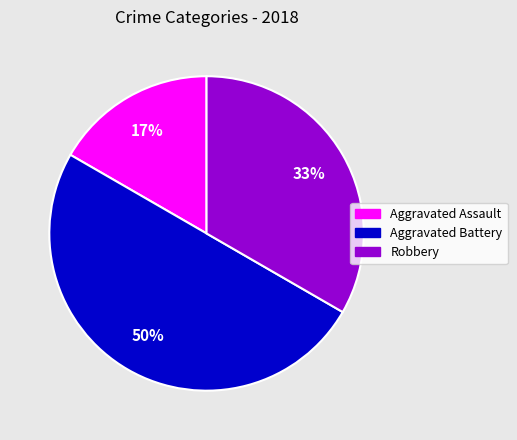

Do Aggravated Battery and Robbery together represent more than half of the pie?

Yes